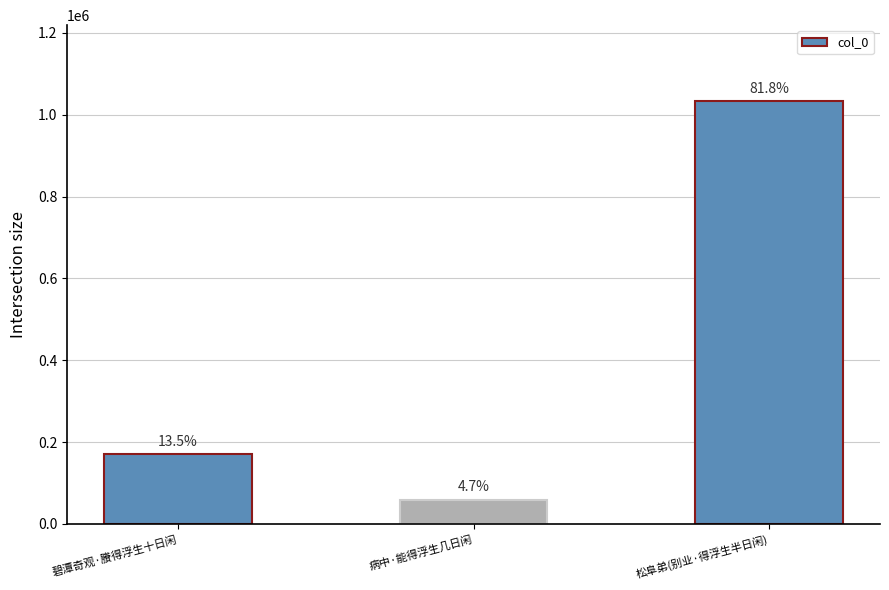

How many bars are there in total?

3